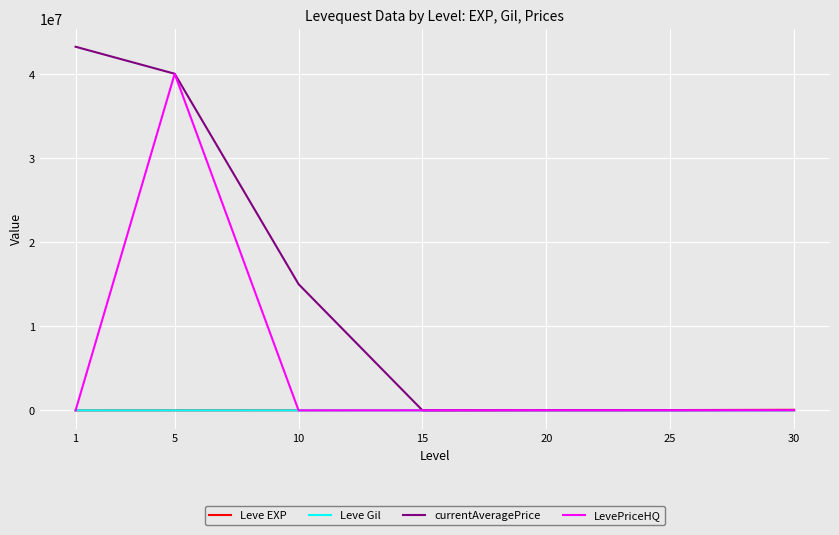

Which series changed the most between 1 and 10?

currentAveragePrice